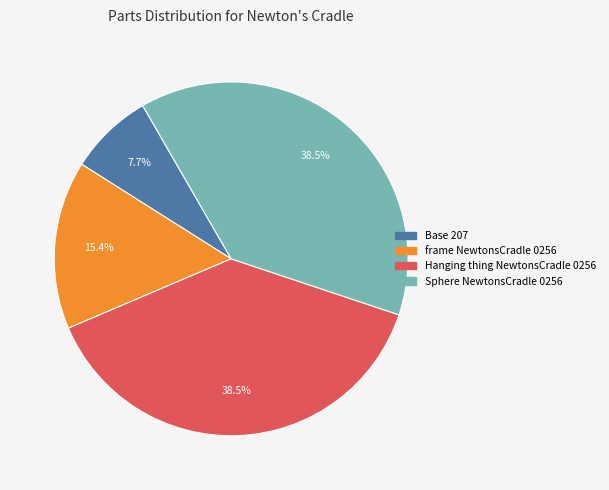

Between frame NewtonsCradle 0256 and Hanging thing NewtonsCradle 0256, which is larger?

Hanging thing NewtonsCradle 0256